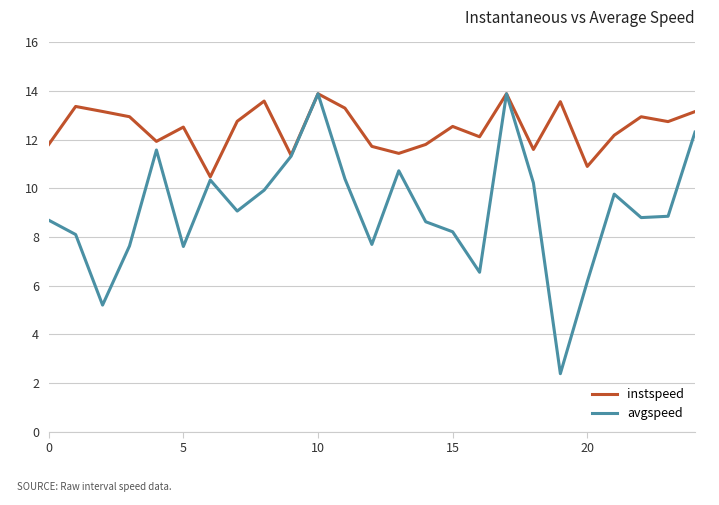

What is the lowest value of the avgspeed series?

2.4